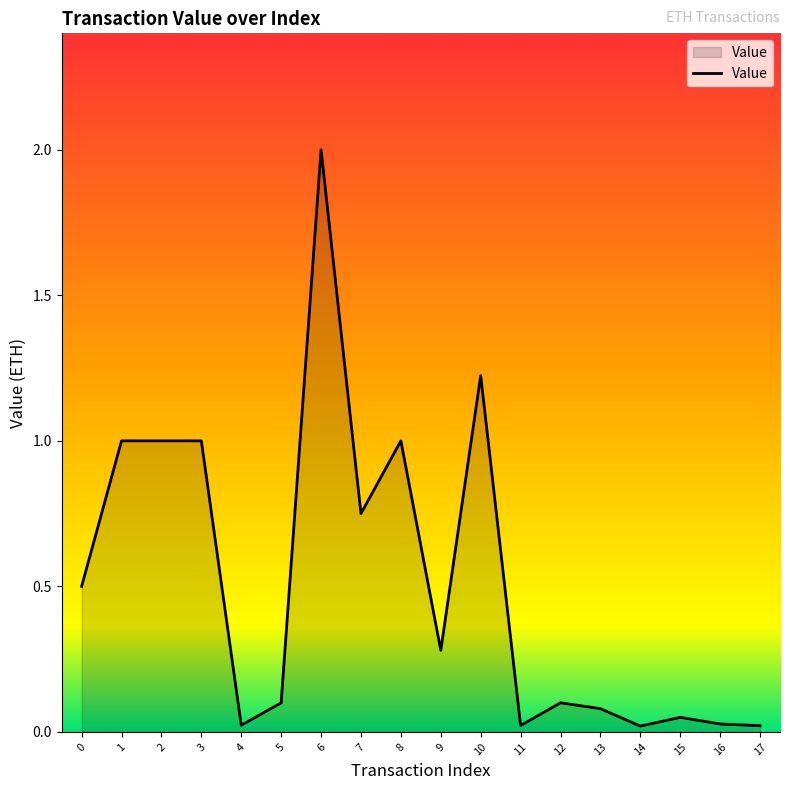

What is the maximum value shown in the chart?

2.0